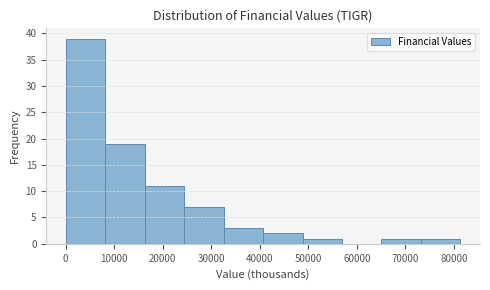

How tall is the bar that spans 8000 to 16000 on the x-axis? Neither the bar edges nor the heights are printed on the chart, so give them approximately, as read against the axes.

19